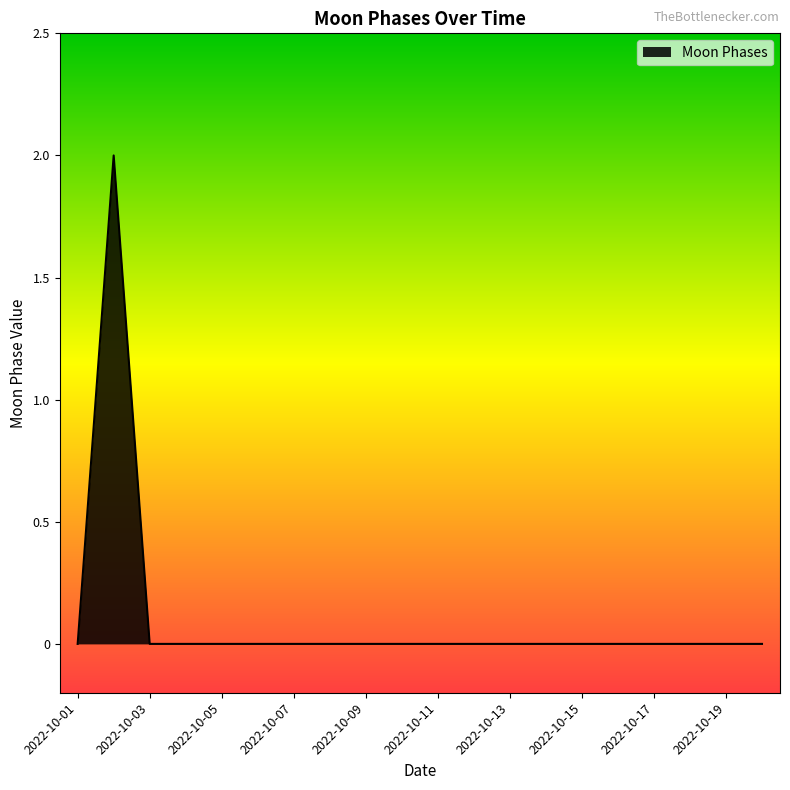

How many lines are shown in the chart?

1